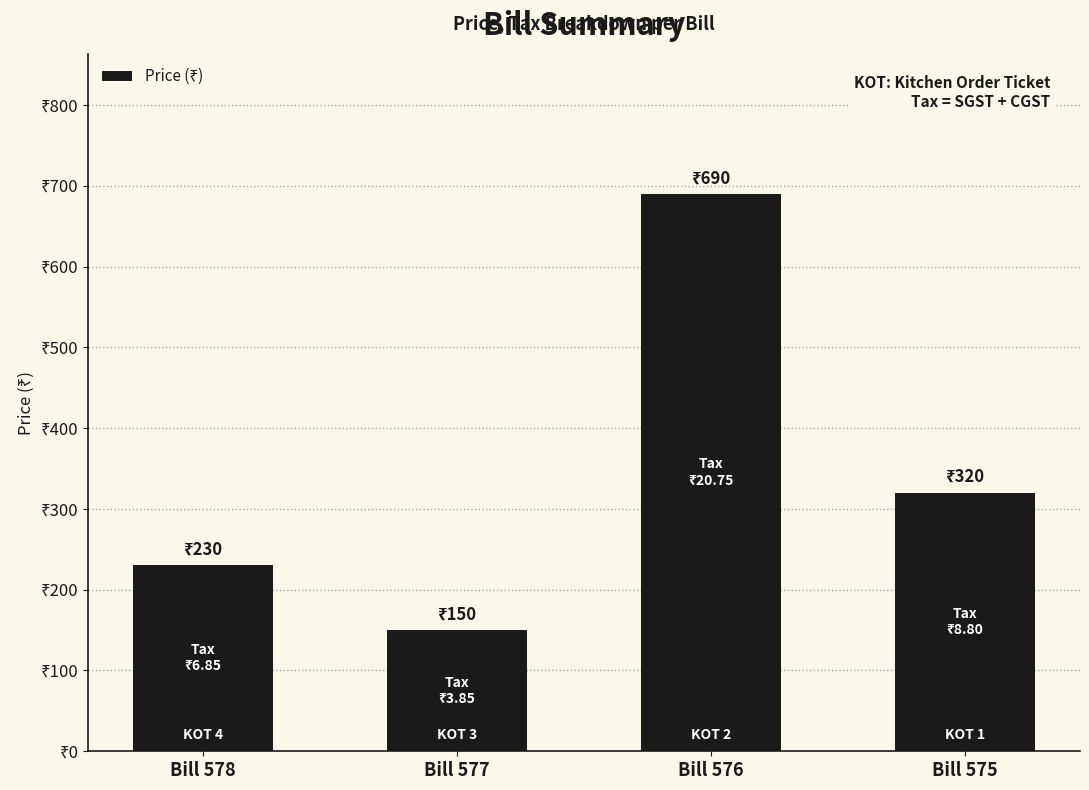

Where does the data first go above 320?

Bill 576